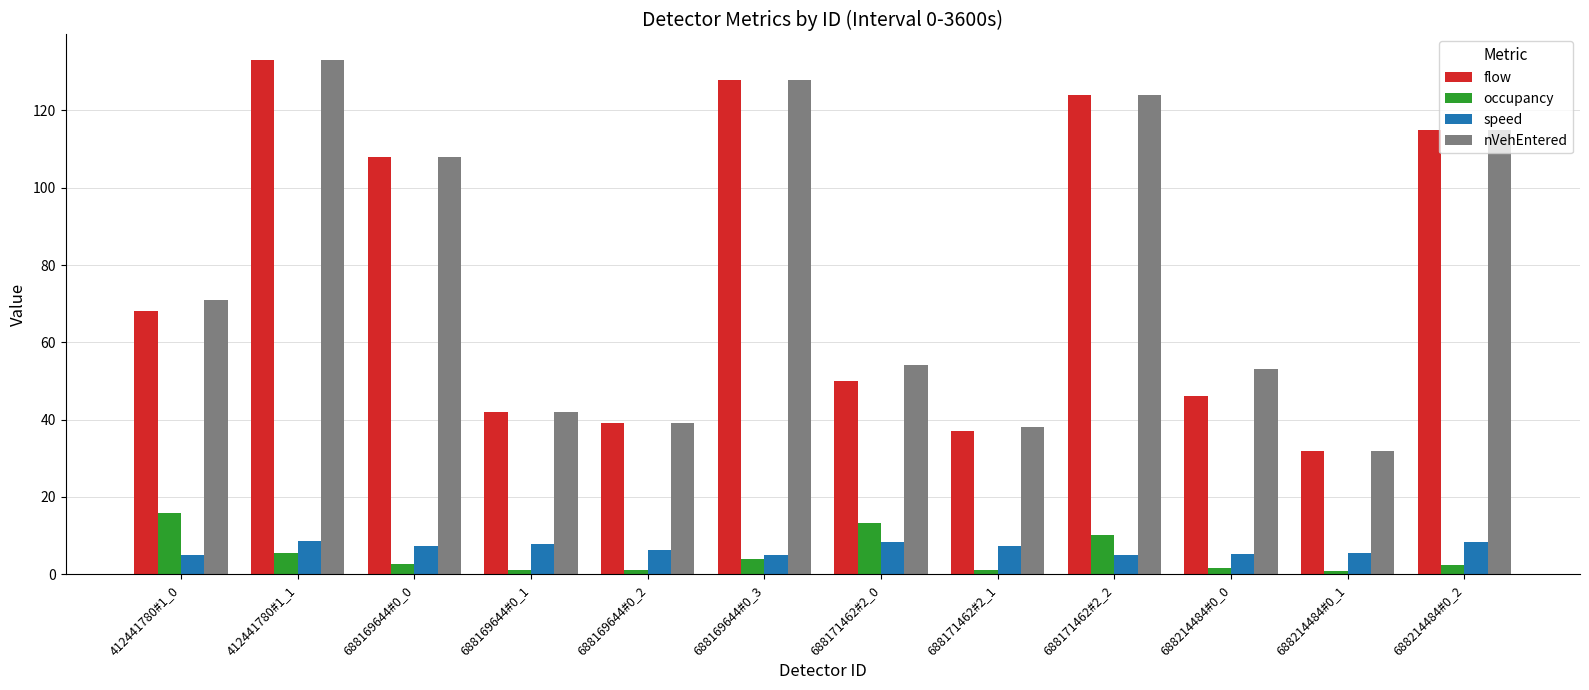

What is the lowest value of the nVehEntered series?

32.0